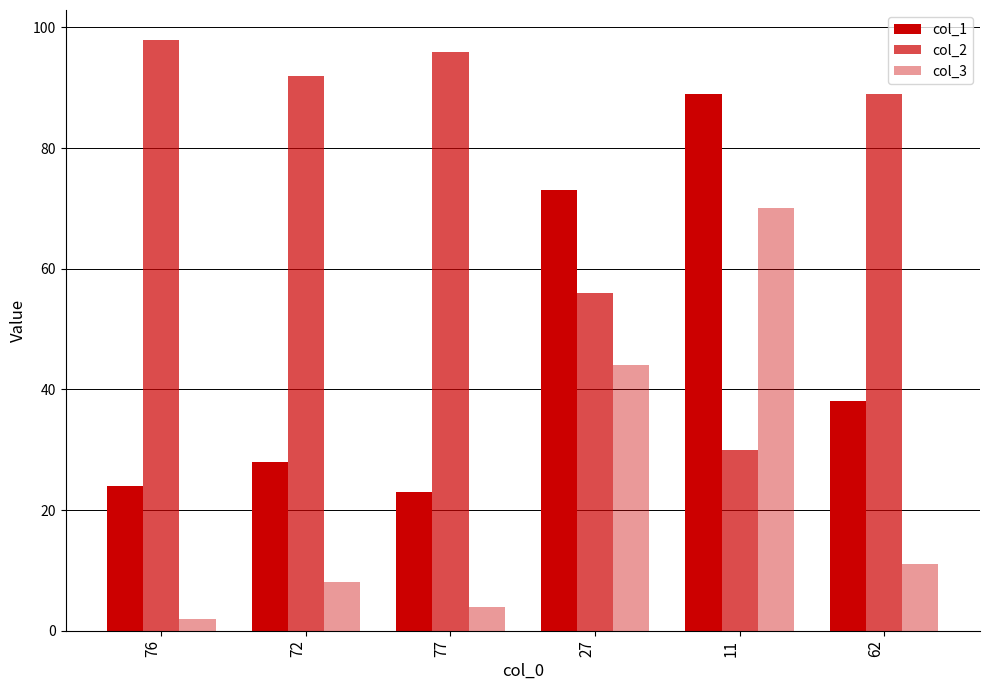

The value of col_3 at 27 is 44. True or false?

True